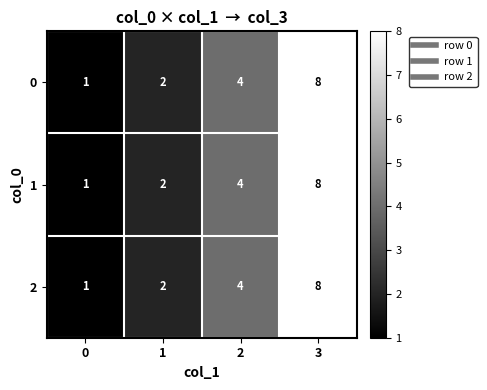

What is the total value across all series at 0?

3